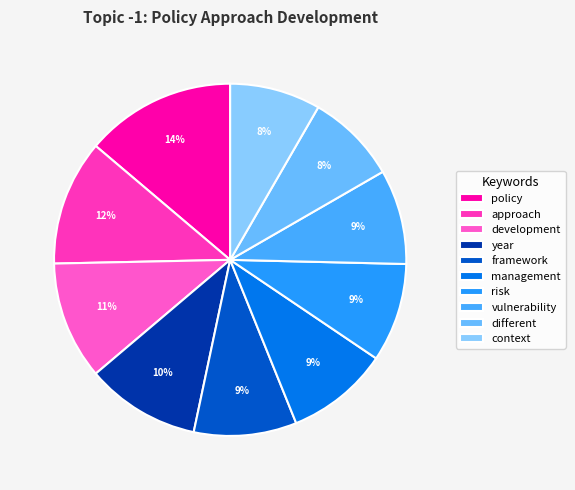

How many slices are in this pie chart?

10